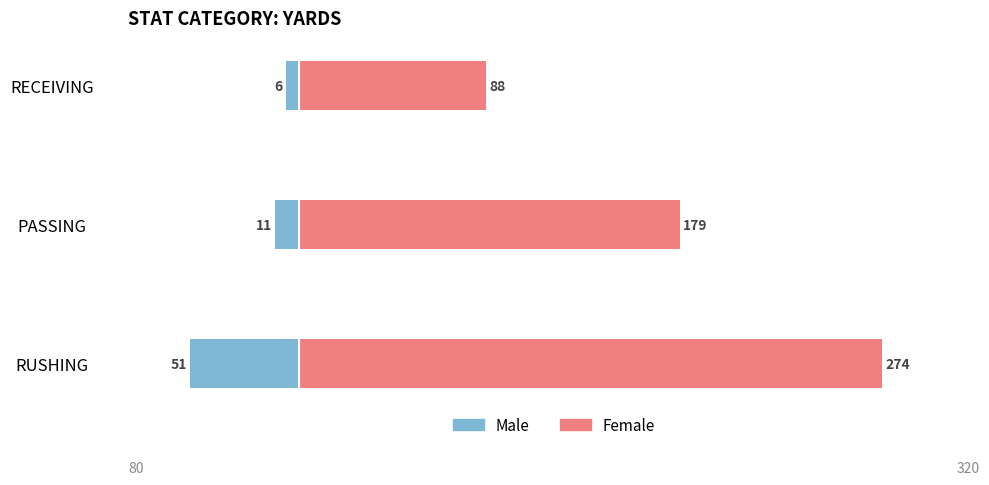

Which series has the widest spread of values?

Female